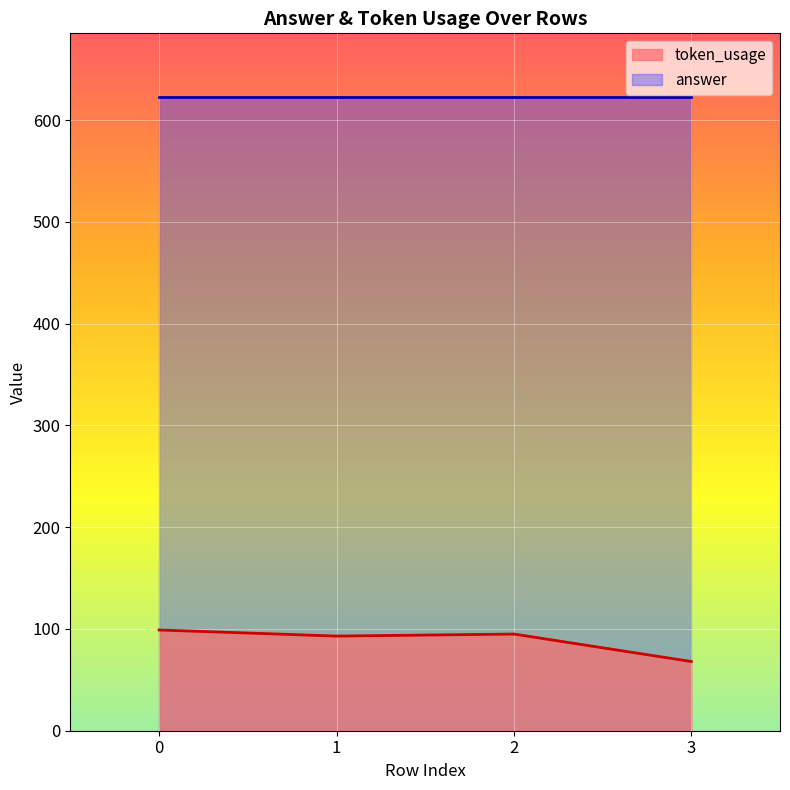

True or false: the data shows 95 at 2.

True